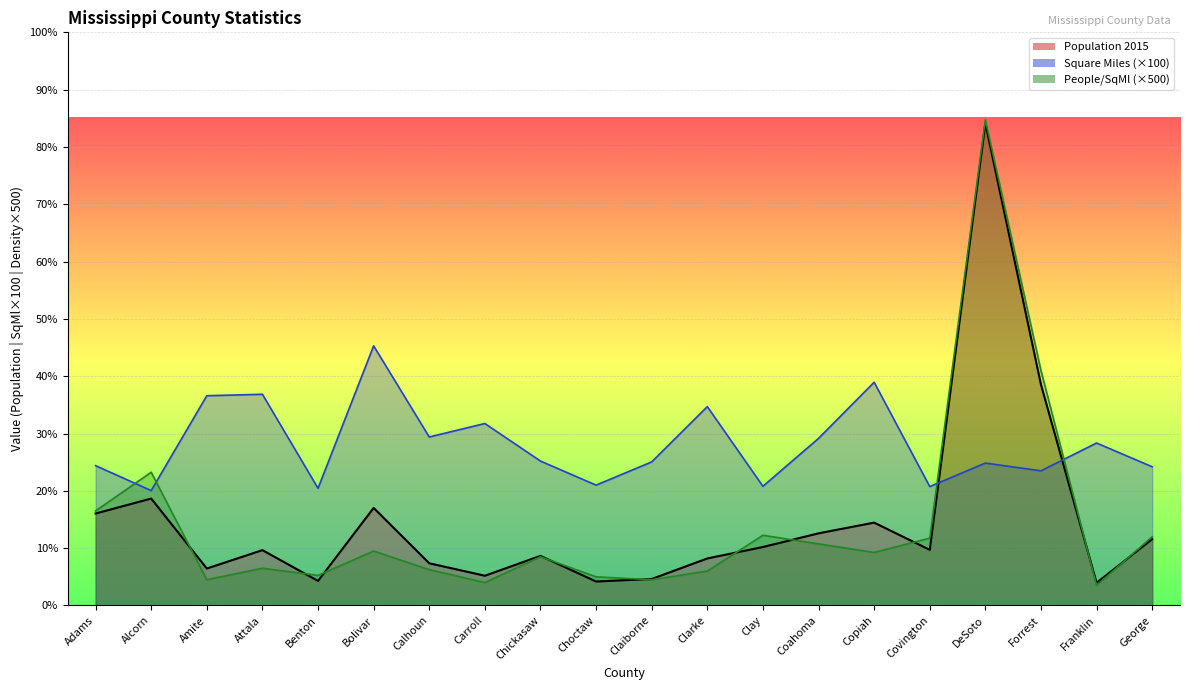

In Square Miles, how many points are higher than both neighbors (excluding endpoints)?

7